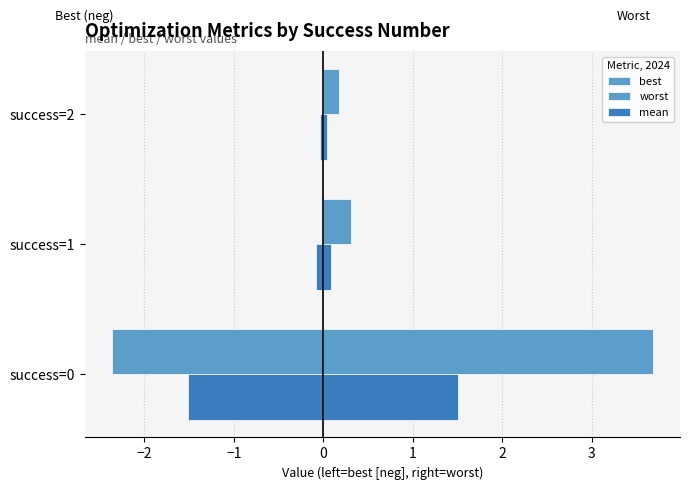

True or false: worst has a value of 0.5 at success=1.

False